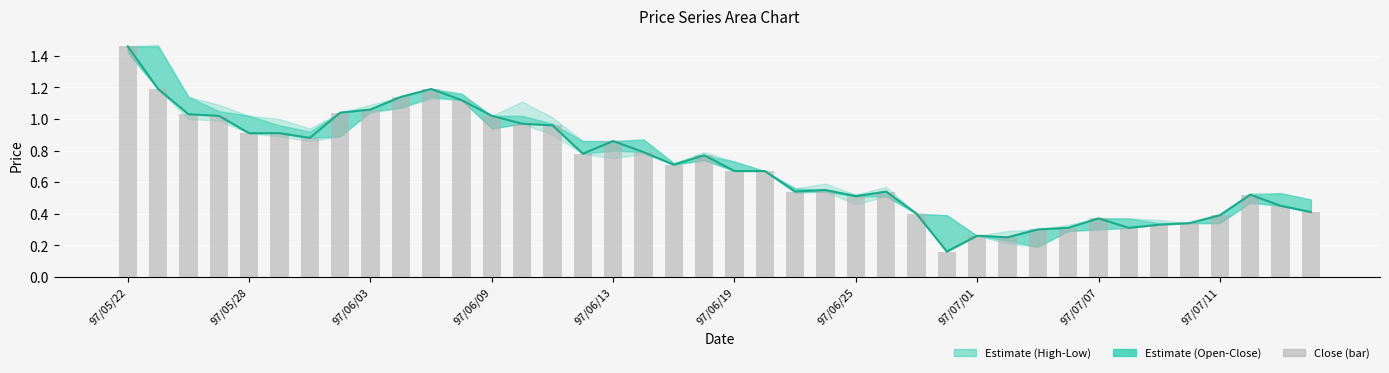

At how many categories does at least one series exceed 0?

40